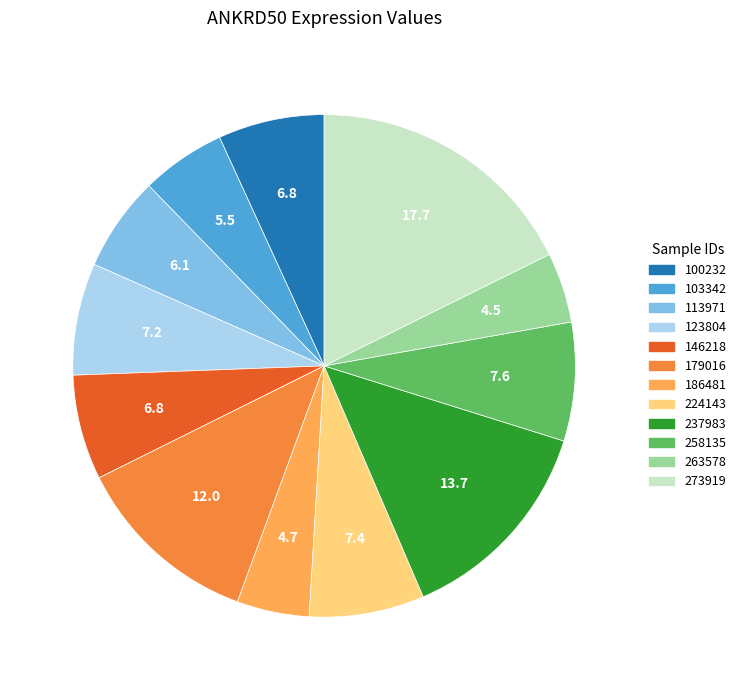

Which slice is the largest?

273919